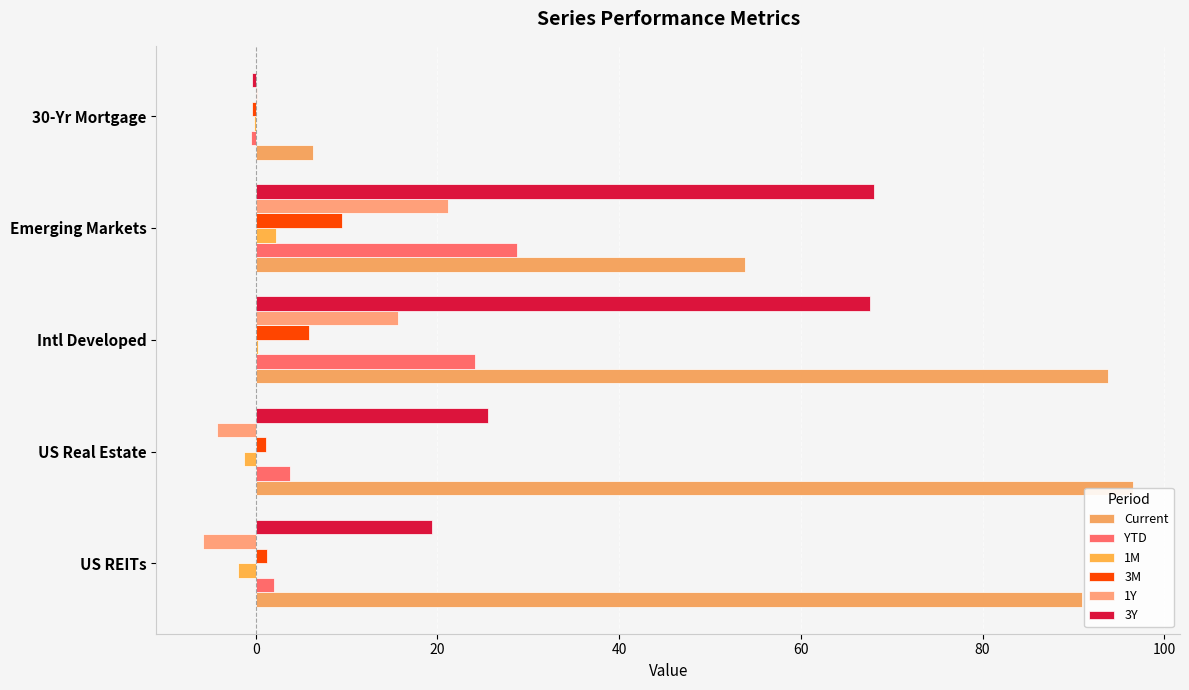

What are all the series names shown in the legend?

Current, YTD, 1M, 3M, 1Y, 3Y